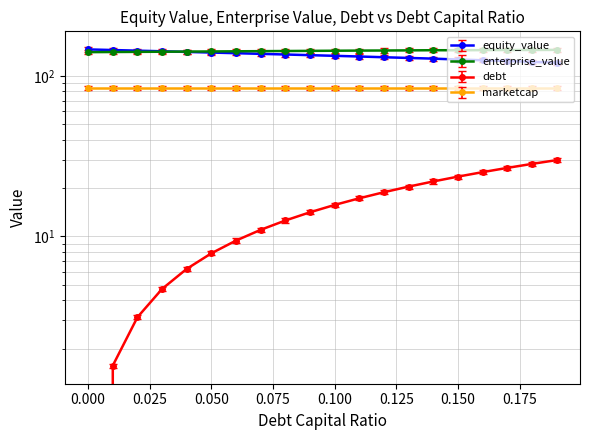

What is the label of the 17th point from the left?

0.16